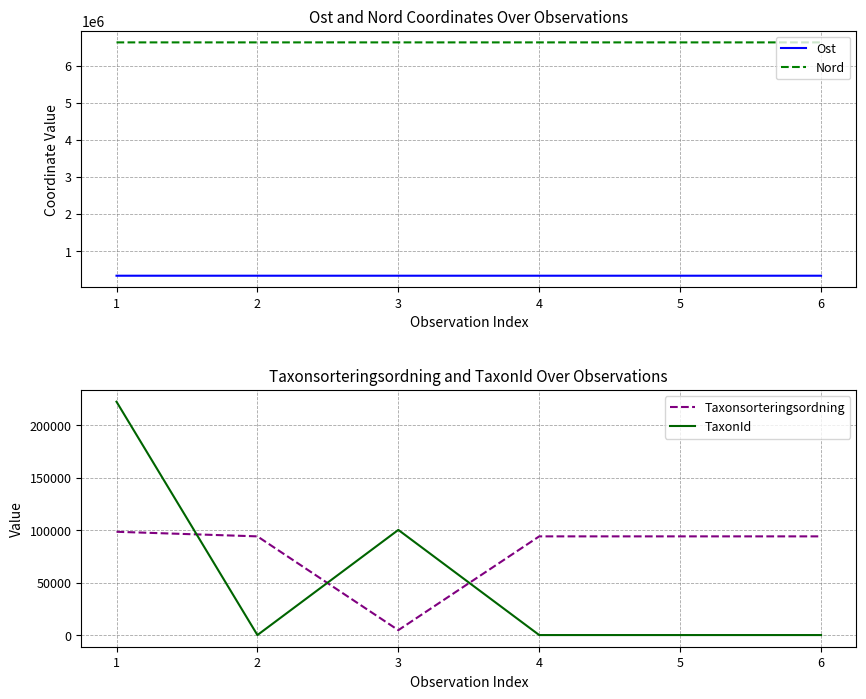

What is the difference between the maximum and minimum values in the Taxonsorteringsordning series?

93809